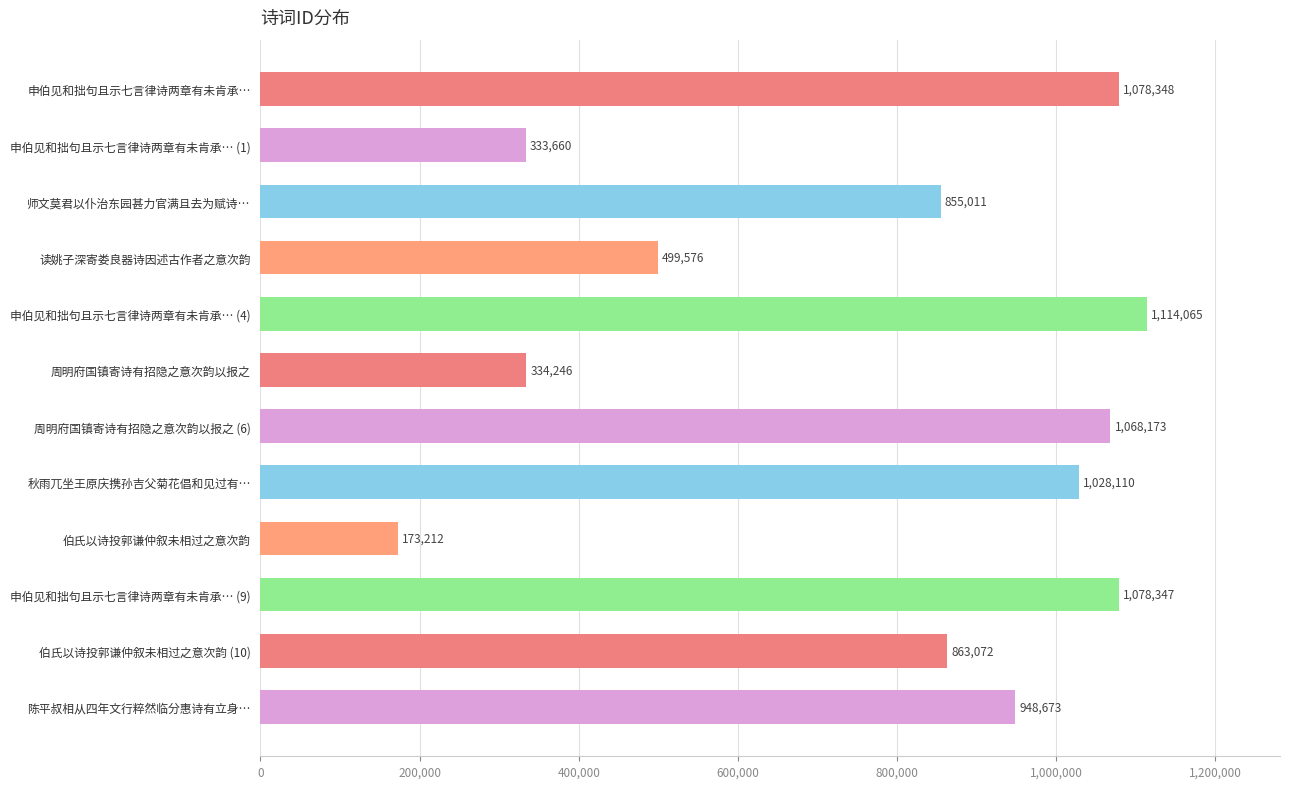

Reading top to bottom, list all the values displayed in this chart.

申伯见和拙句且示七言律诗两章有未肯承…=1078348	申伯见和拙句且示七言律诗两章有未肯承… (1)=333660	师文莫君以仆治东园甚力官满且去为赋诗…=855011	读姚子深寄娄良器诗因述古作者之意次韵=499576	申伯见和拙句且示七言律诗两章有未肯承… (4)=1114065	周明府国镇寄诗有招隐之意次韵以报之=334246	周明府国镇寄诗有招隐之意次韵以报之 (6)=1068173	秋雨兀坐王原庆携孙吉父菊花倡和见过有…=1028110	伯氏以诗投郭谦仲叙未相过之意次韵=173212	申伯见和拙句且示七言律诗两章有未肯承… (9)=1078347	伯氏以诗投郭谦仲叙未相过之意次韵 (10)=863072	陈平叔相从四年文行粹然临分惠诗有立身…=948673